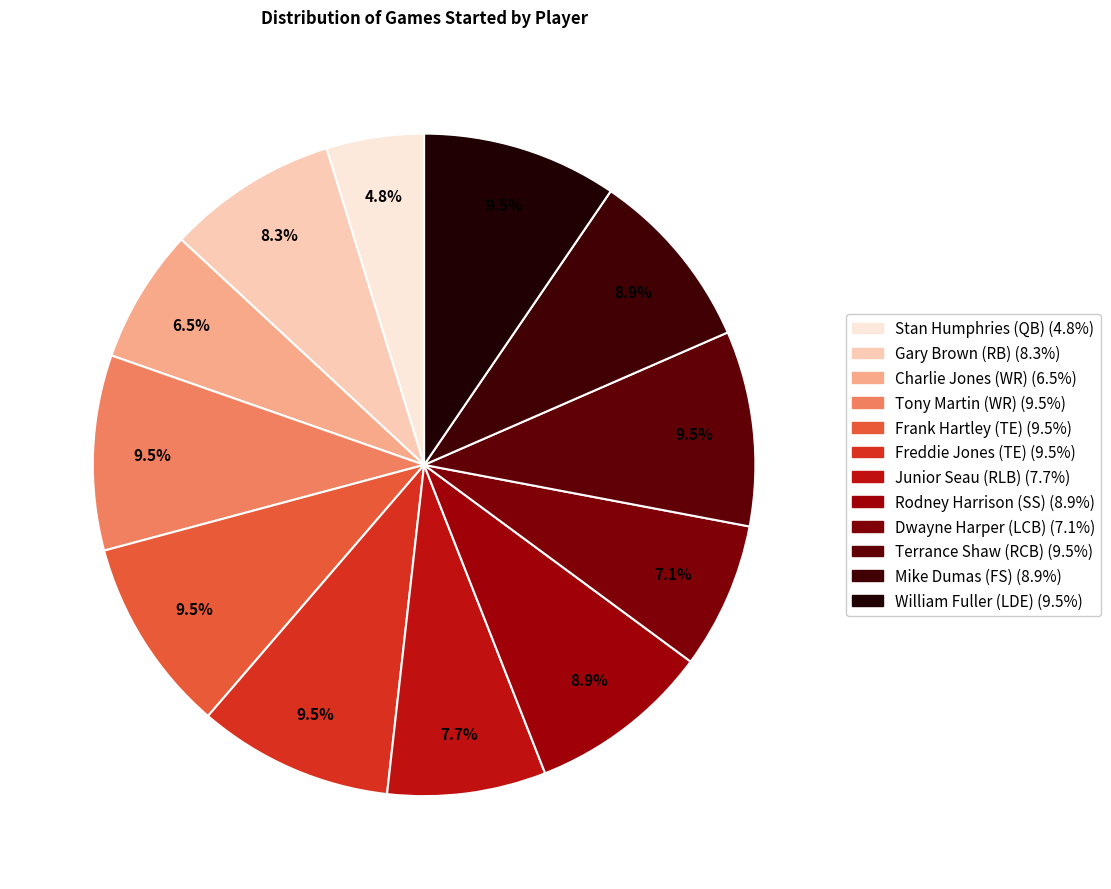

How many slices are in this pie chart?

12